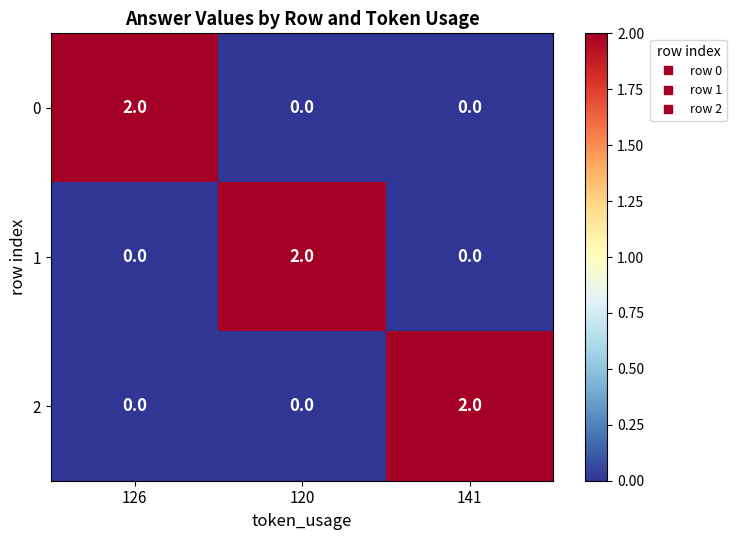

True or false: 1 has a value of 1 at 141.

False